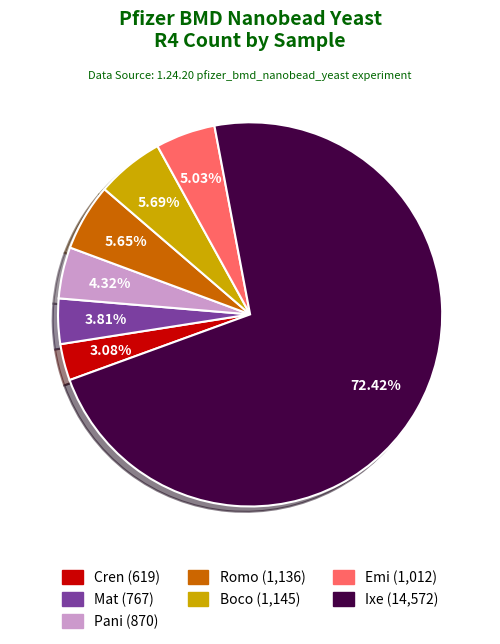

What is the smallest slice in the pie chart?

Cren